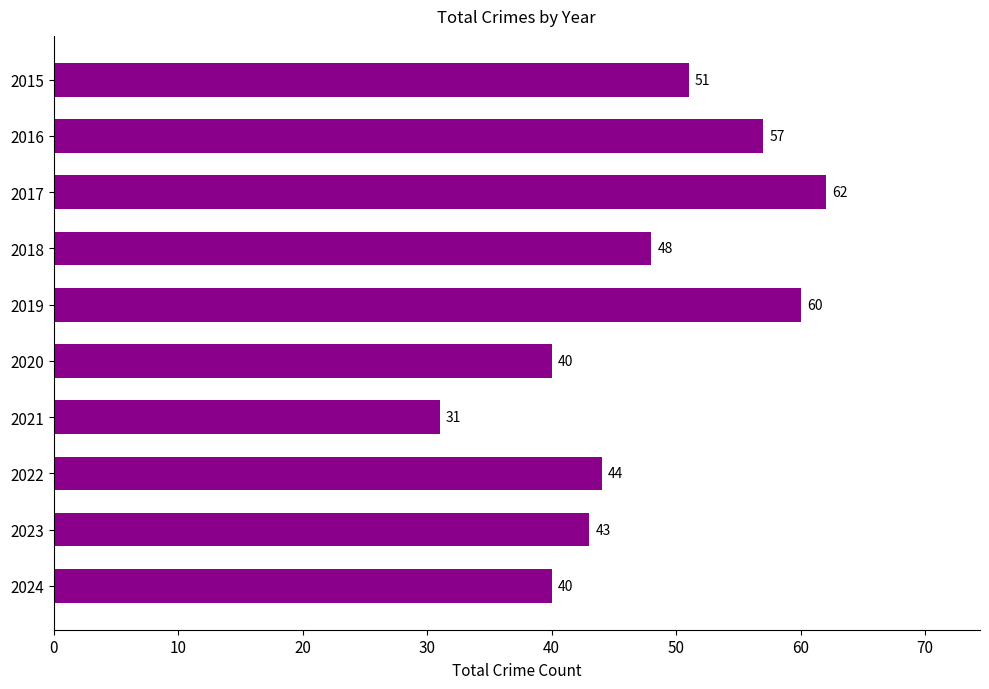

How many bars are there in total?

10